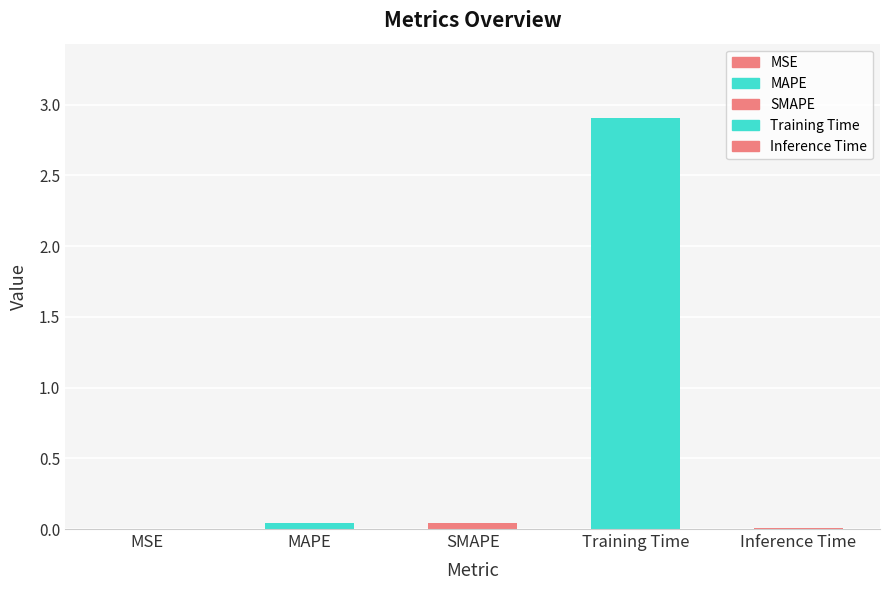

Rank the categories by value from highest to lowest.

Training Time, MAPE, SMAPE, Inference Time, MSE